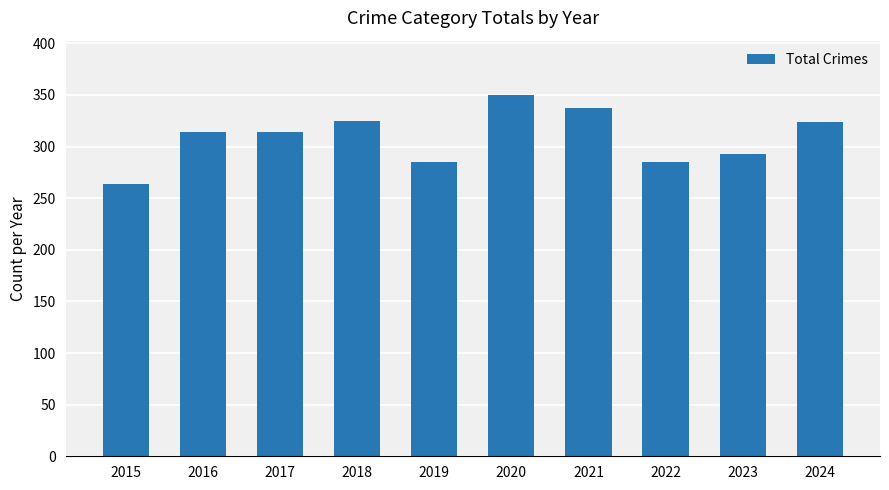

What is the maximum value shown in the chart?

350